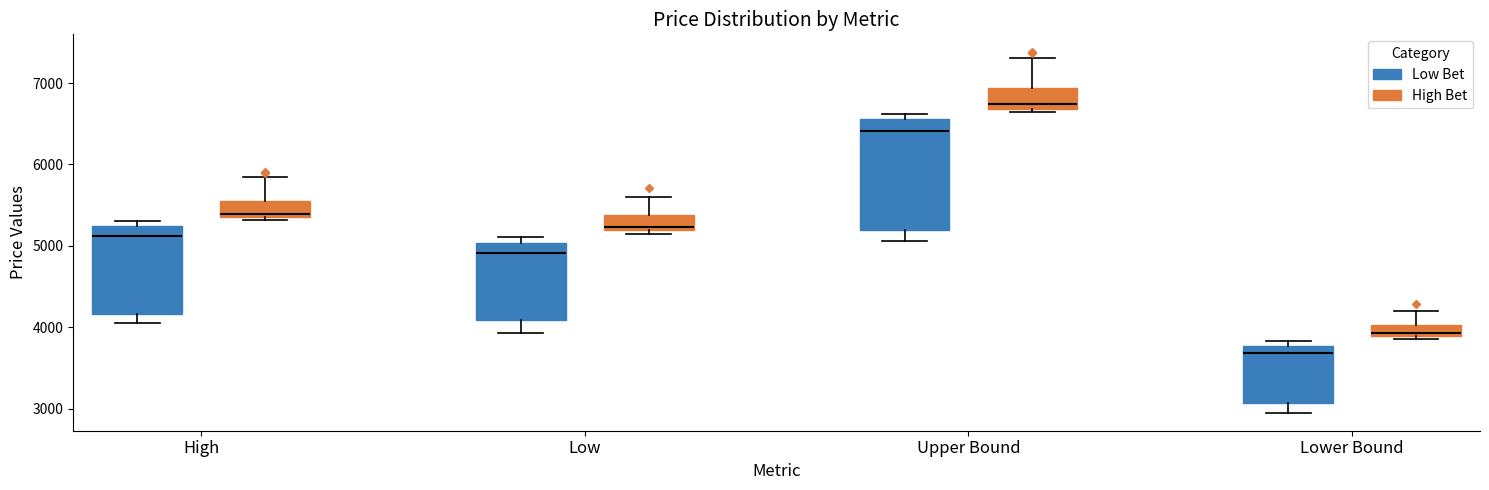

Which box is the tallest, from its lower edge to its upper edge?

Upper Bound (Low Bet)